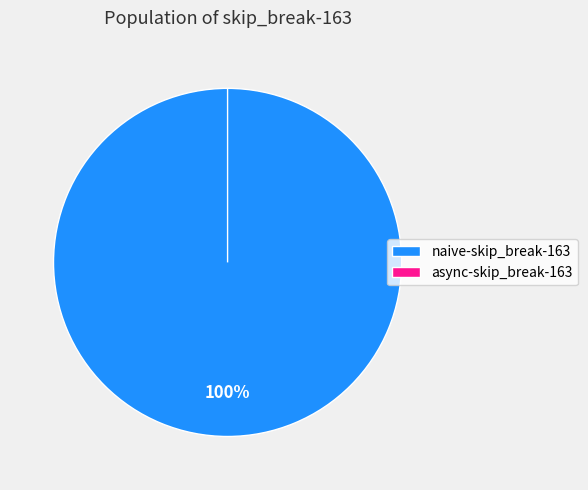

How many segments does this pie chart have?

2